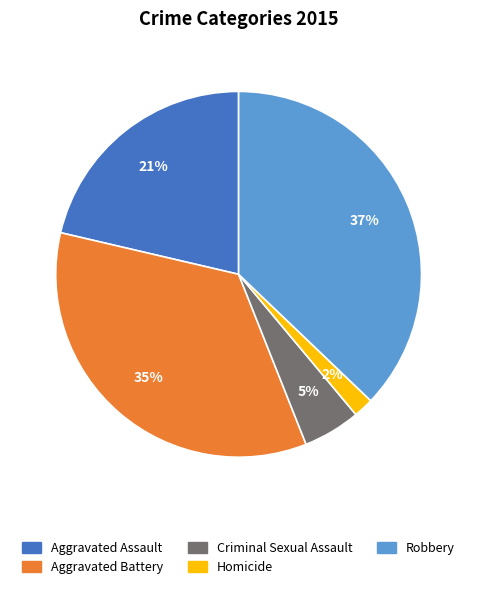

Is it true that Aggravated Assault is 21% of the pie?

True